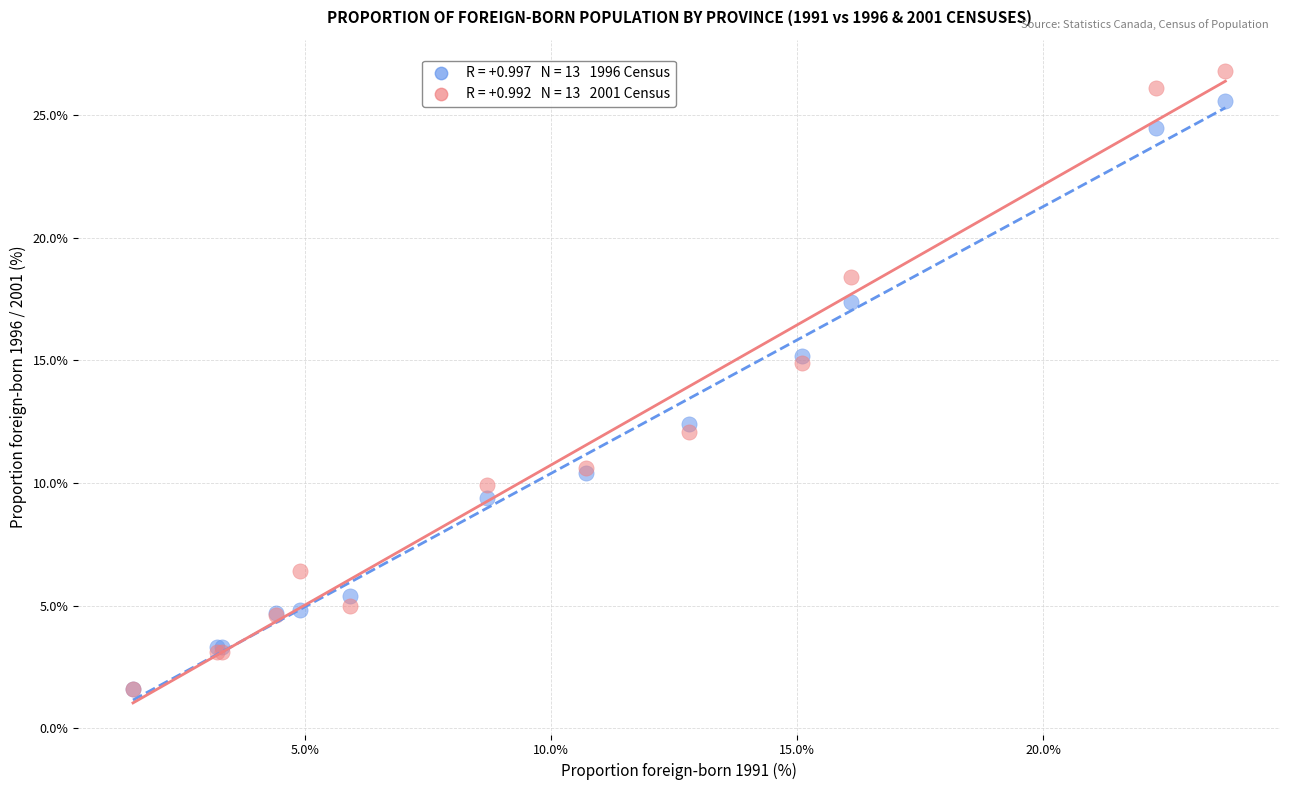

Across all series, what Y value is closest to 14?

14.9